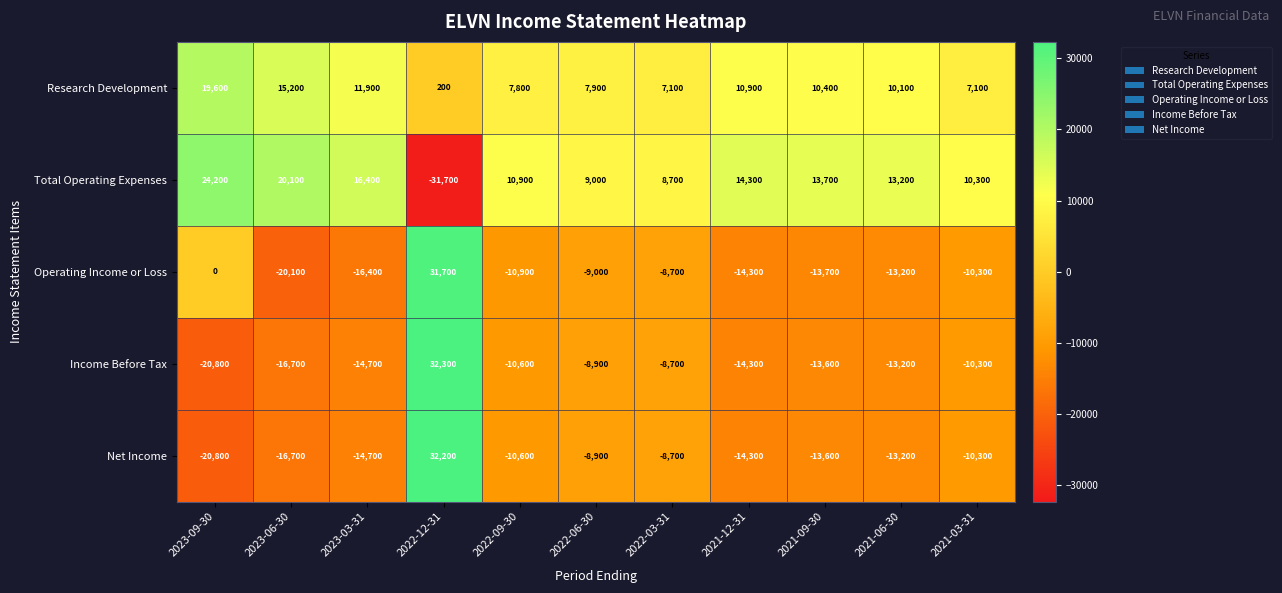

At which label does Net Income first exceed -13200?

2022-12-31